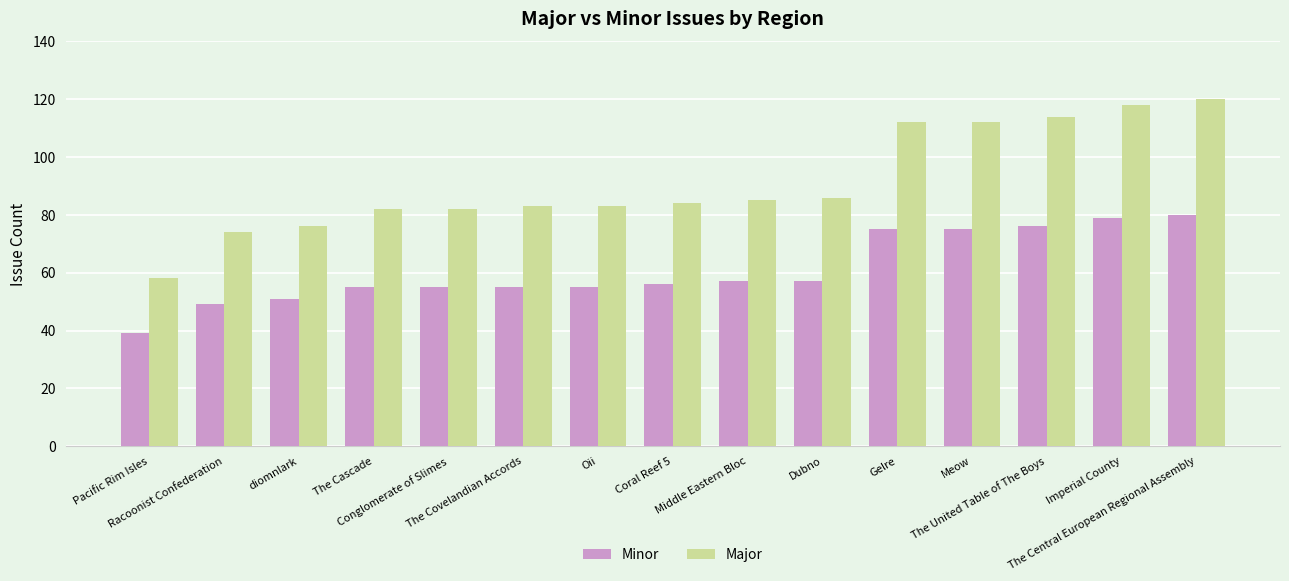

What is the label of the 7th bar from the left?

Oii